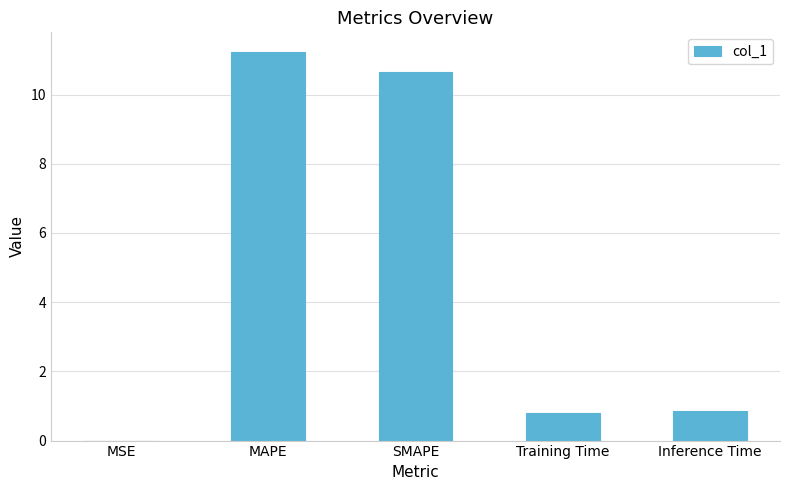

What is the maximum value shown in the chart?

11.2